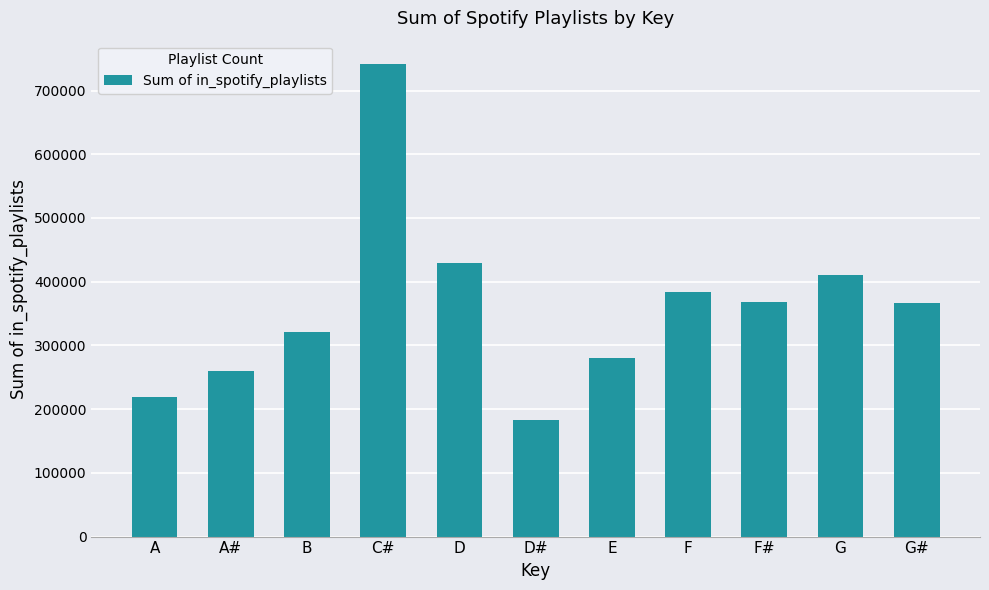

The chart shows a value of 79298 at A#. True or false?

False